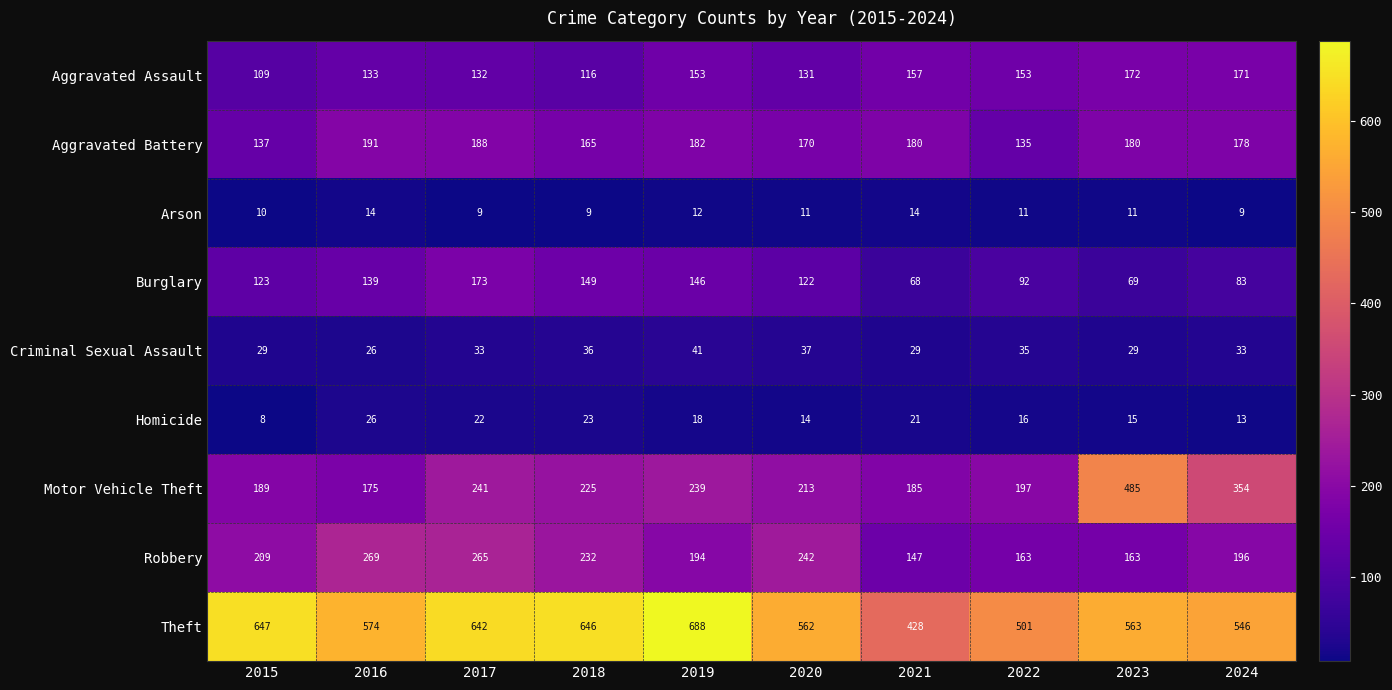

Rank the series by their maximum value, from highest to lowest.

Theft, Motor Vehicle Theft, Robbery, Aggravated Battery, Burglary, Aggravated Assault, Criminal Sexual Assault, Homicide, Arson